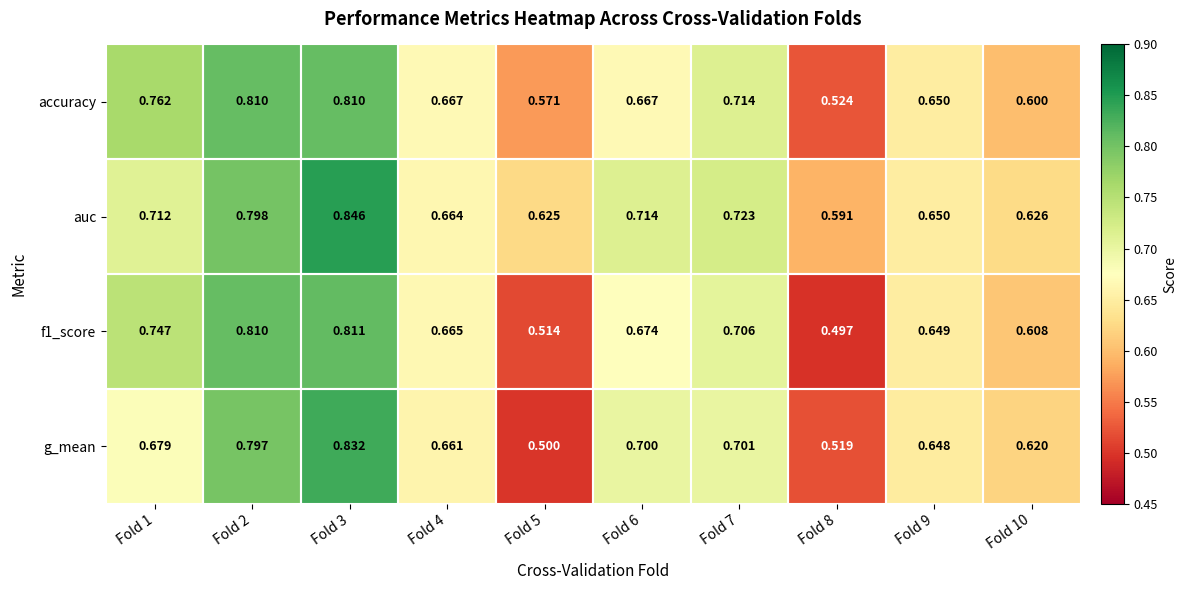

Which series has the largest total across all categories?

auc